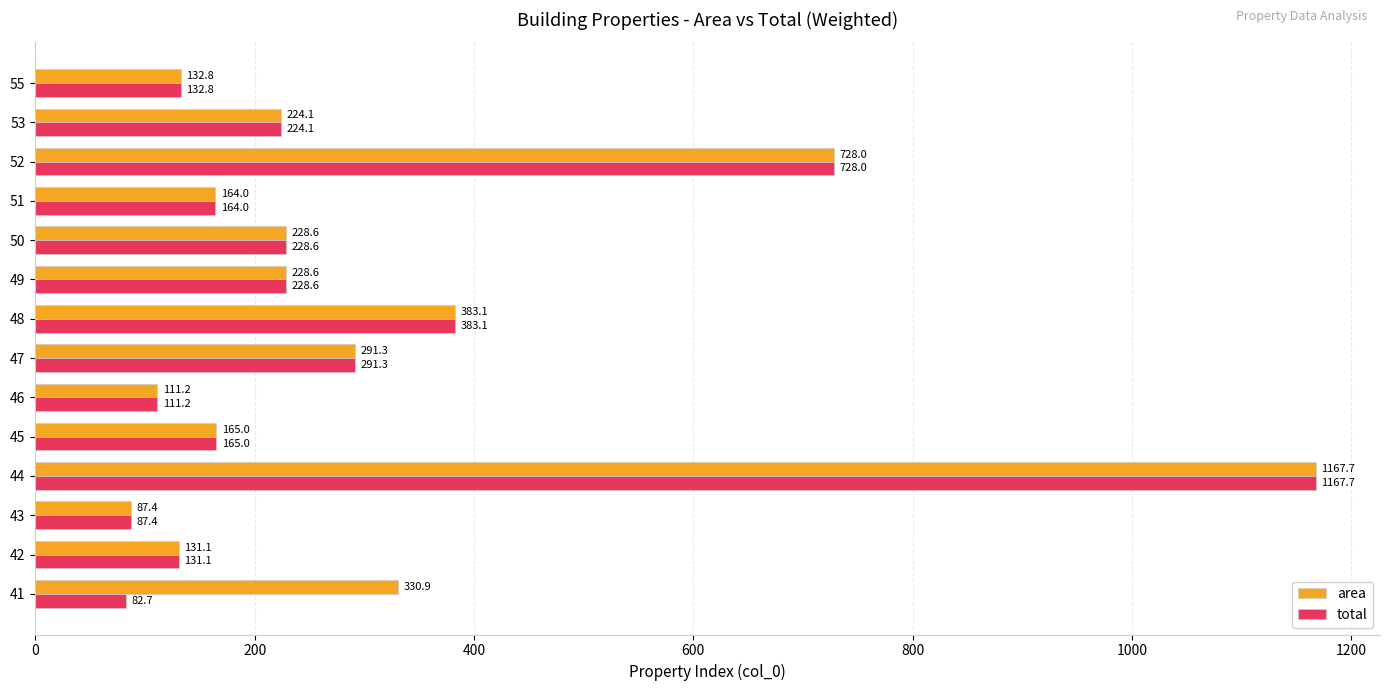

Which series changed the most between 41 and 45?

area